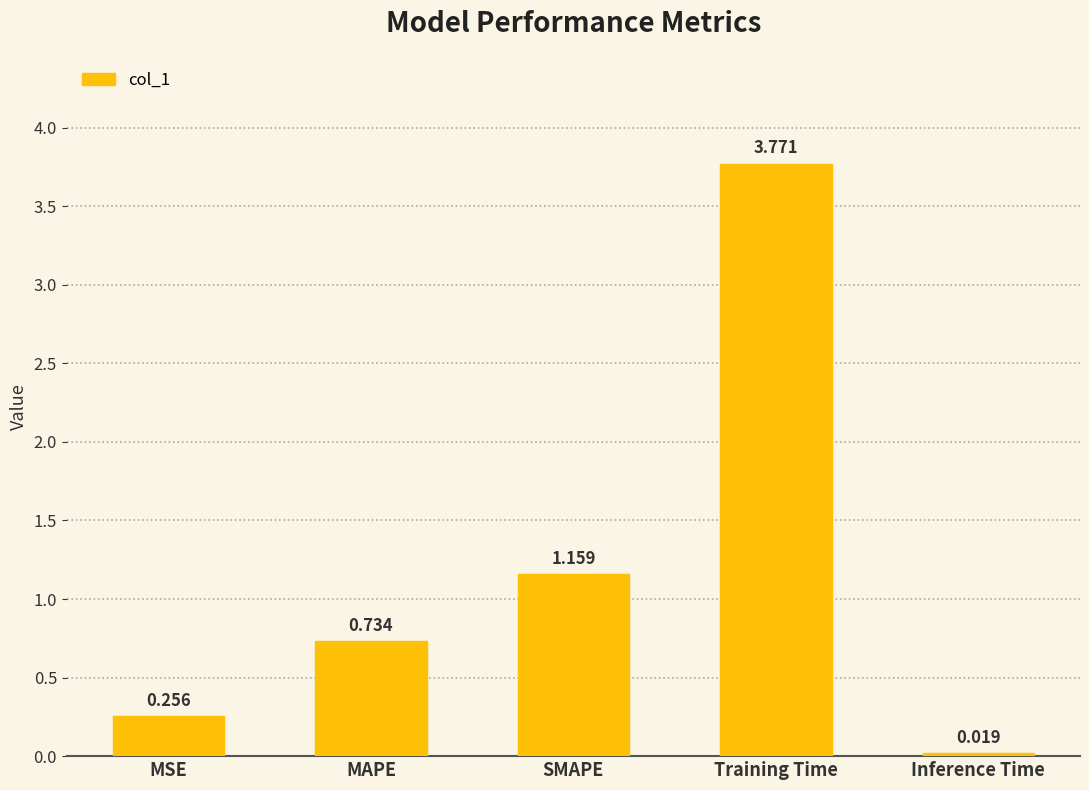

Where is the data nearest to the value 1?

SMAPE